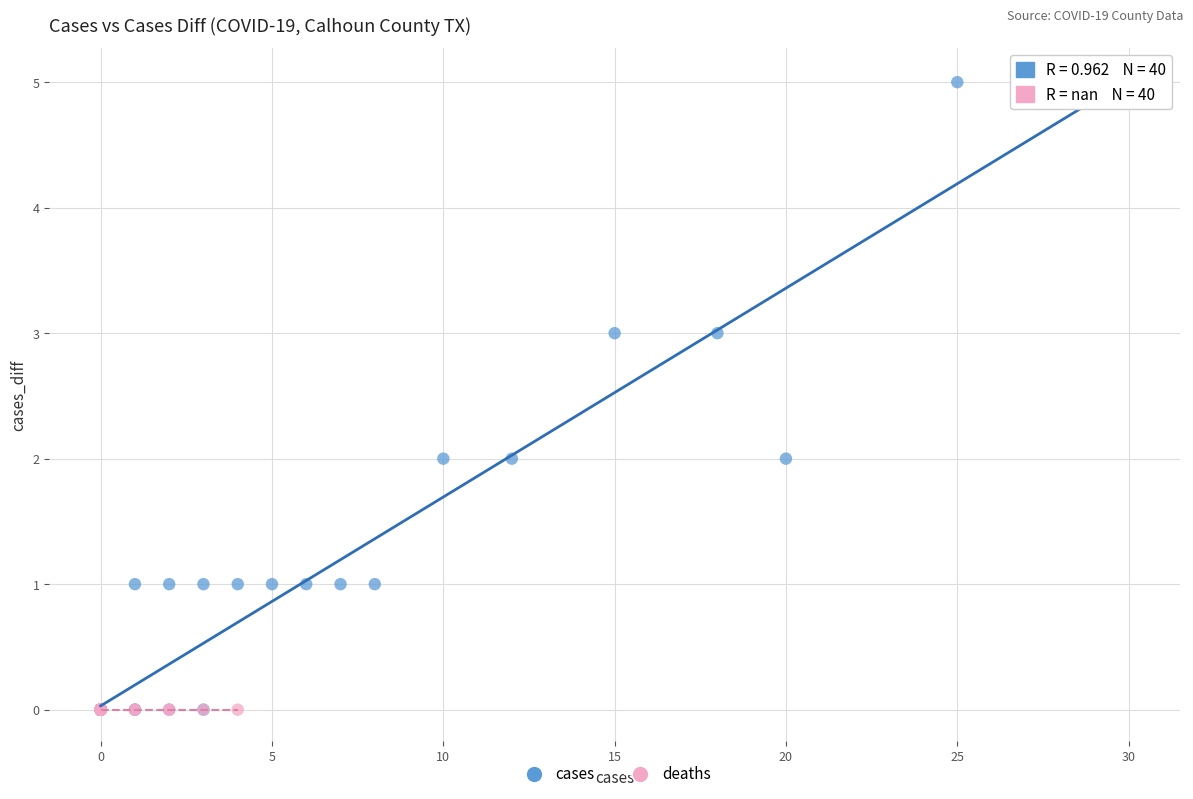

Which series contains the highest Y value?

cases